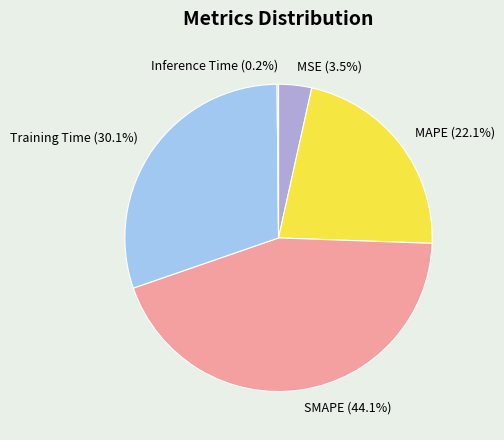

Do SMAPE (44.1%) and Training Time (30.1%) together represent more than half of the pie?

Yes